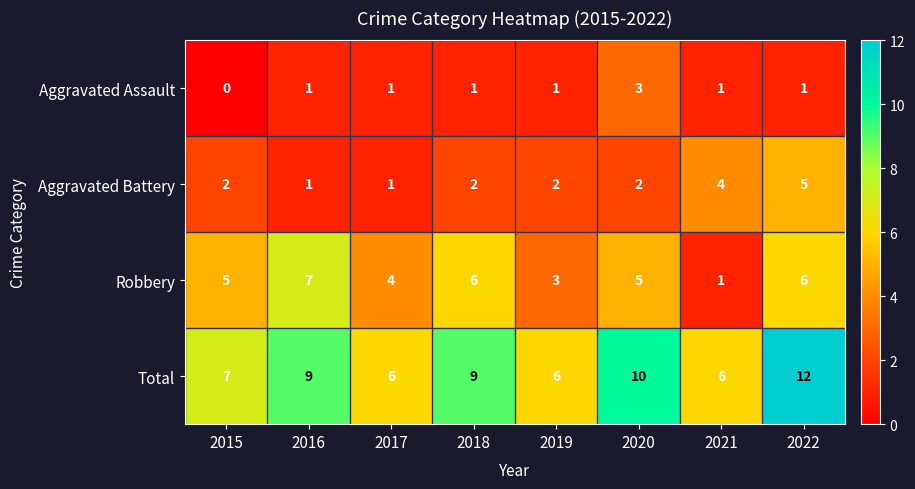

Which series changed the most between 2016 and 2019?

Robbery